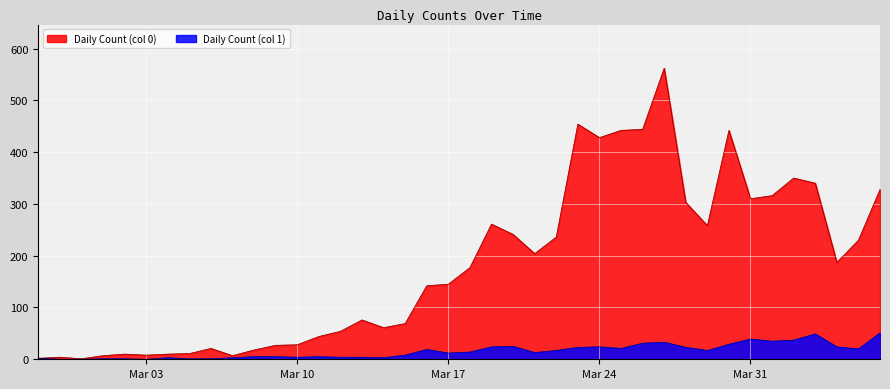

What is the difference between the maximum and minimum values in the Daily Count (col 0) series?

561